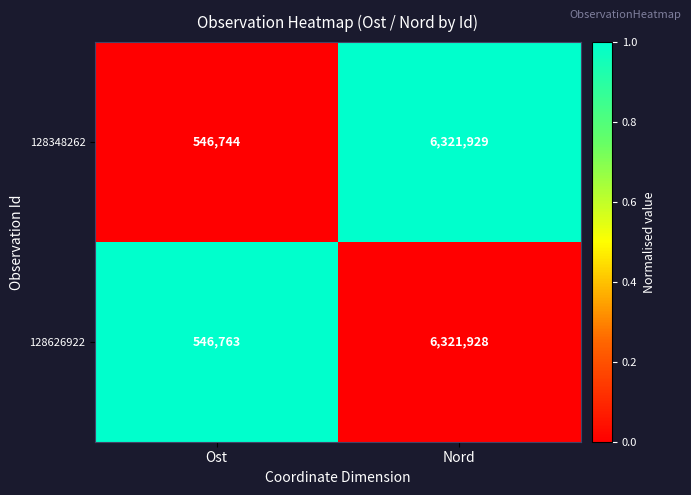

What is the approximate value of 128626922 at Nord?

6321928